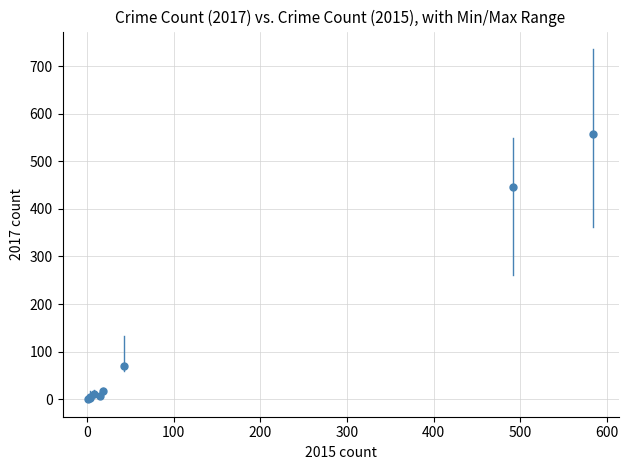

What Y value in the scatter plot is closest to 279?

447